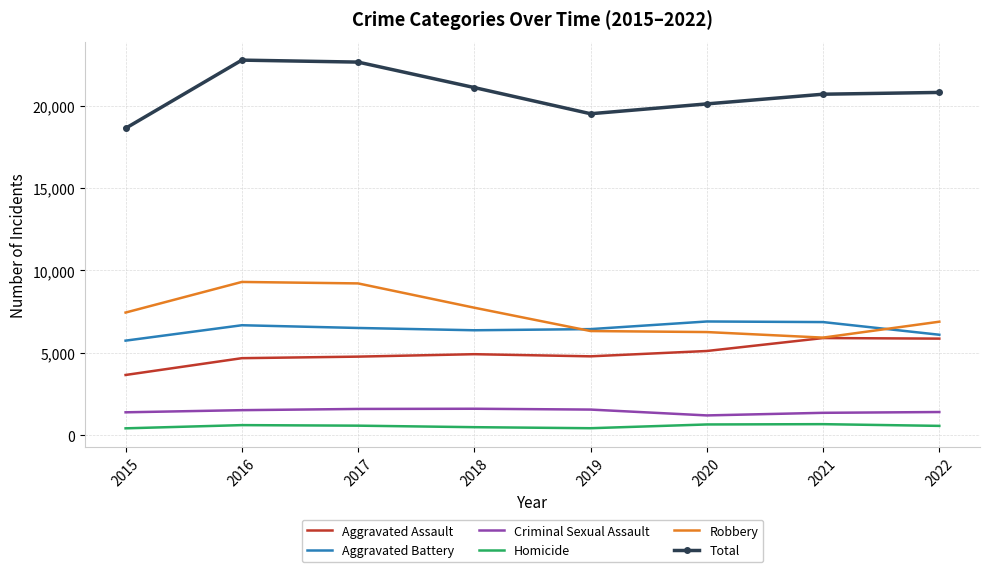

What is the total value across all series at 2020?

40228